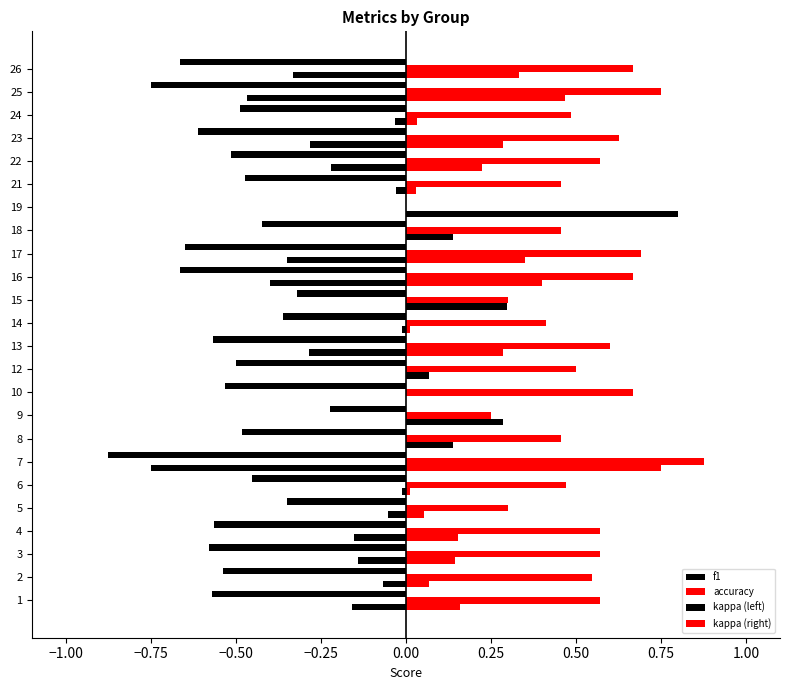

What is the label of the 2nd bar from the right?

22